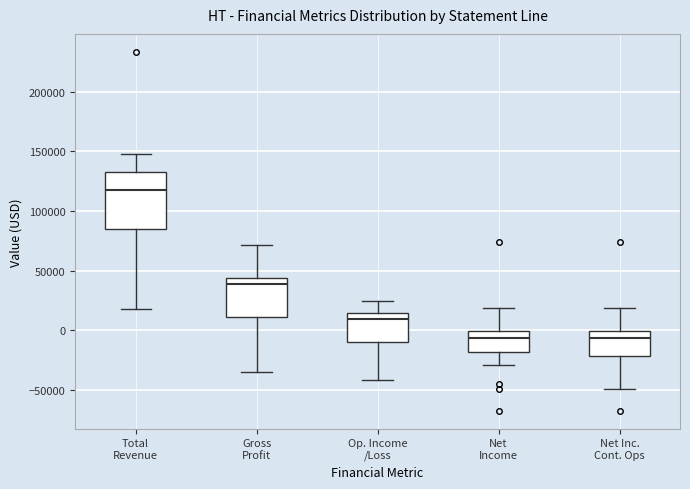

Which box is the tallest, from its lower edge to its upper edge?

Total Revenue